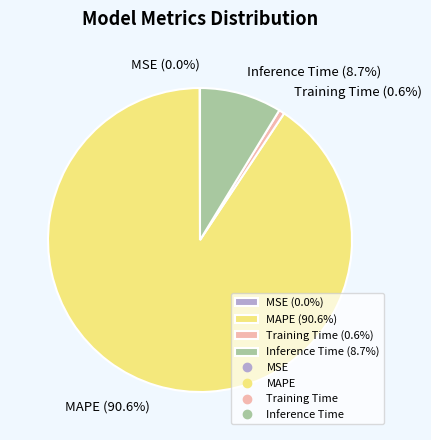

Combined, what portion of the pie is Training Time (0.6%) and Inference Time (8.7%)?

9.3%